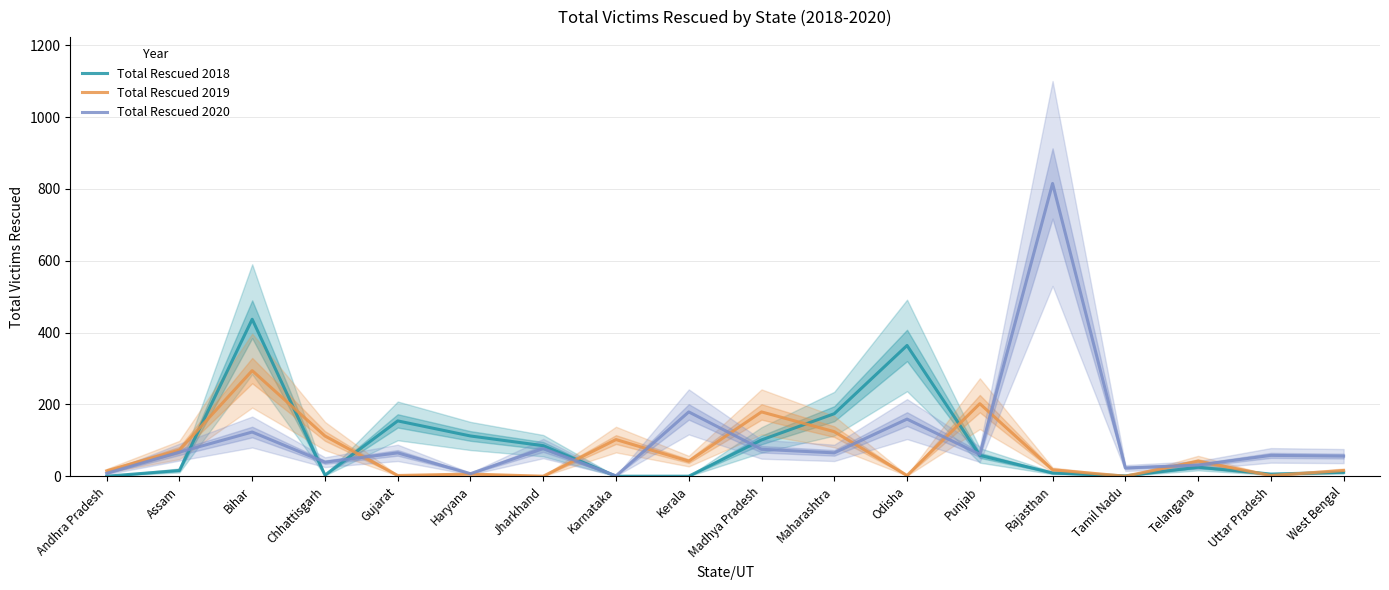

What is the label of the 11th point from the left?

Maharashtra